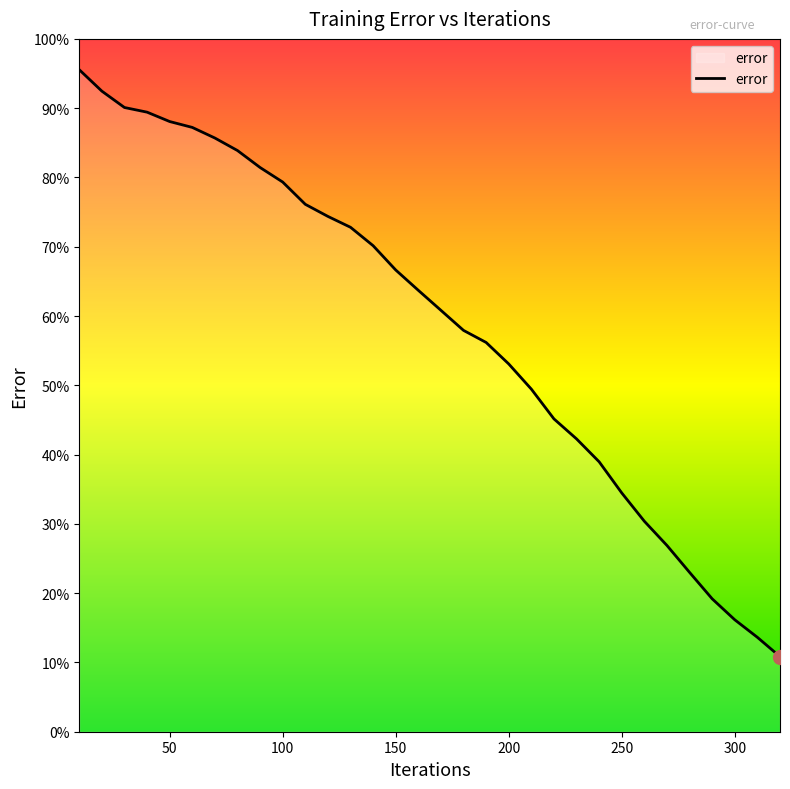

What is the maximum value shown in the chart?

95.5